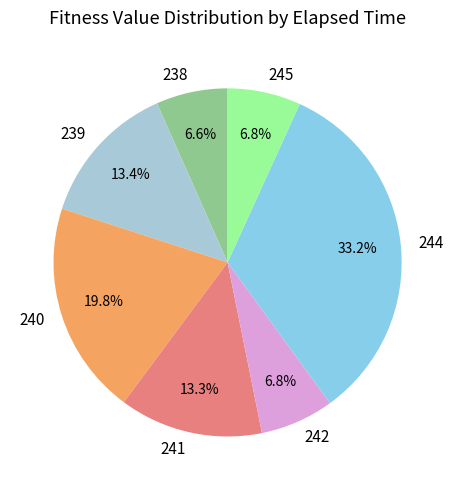

To the nearest percent, what percentage of the pie is 244?

33%